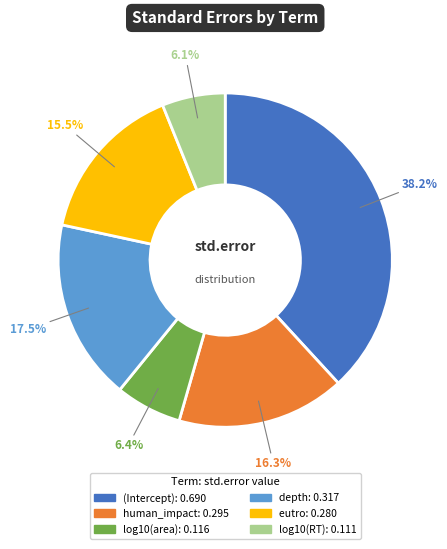

Between (Intercept) and log10(area), which is larger?

(Intercept)